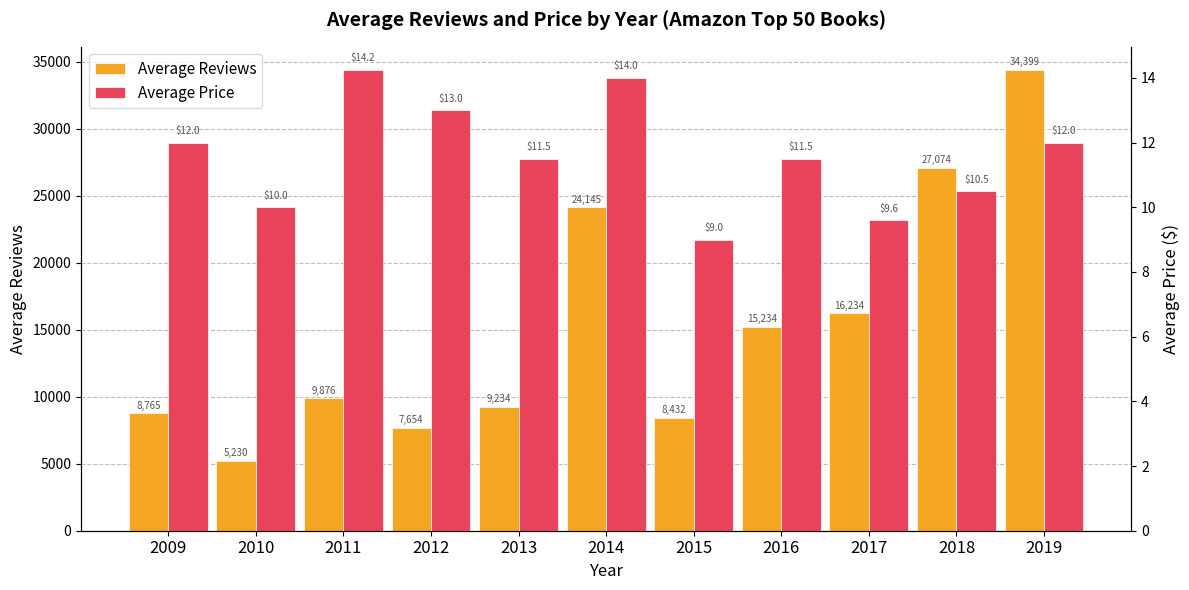

What is the difference between the Average Reviews values at 2016 and 2018?

11840.0